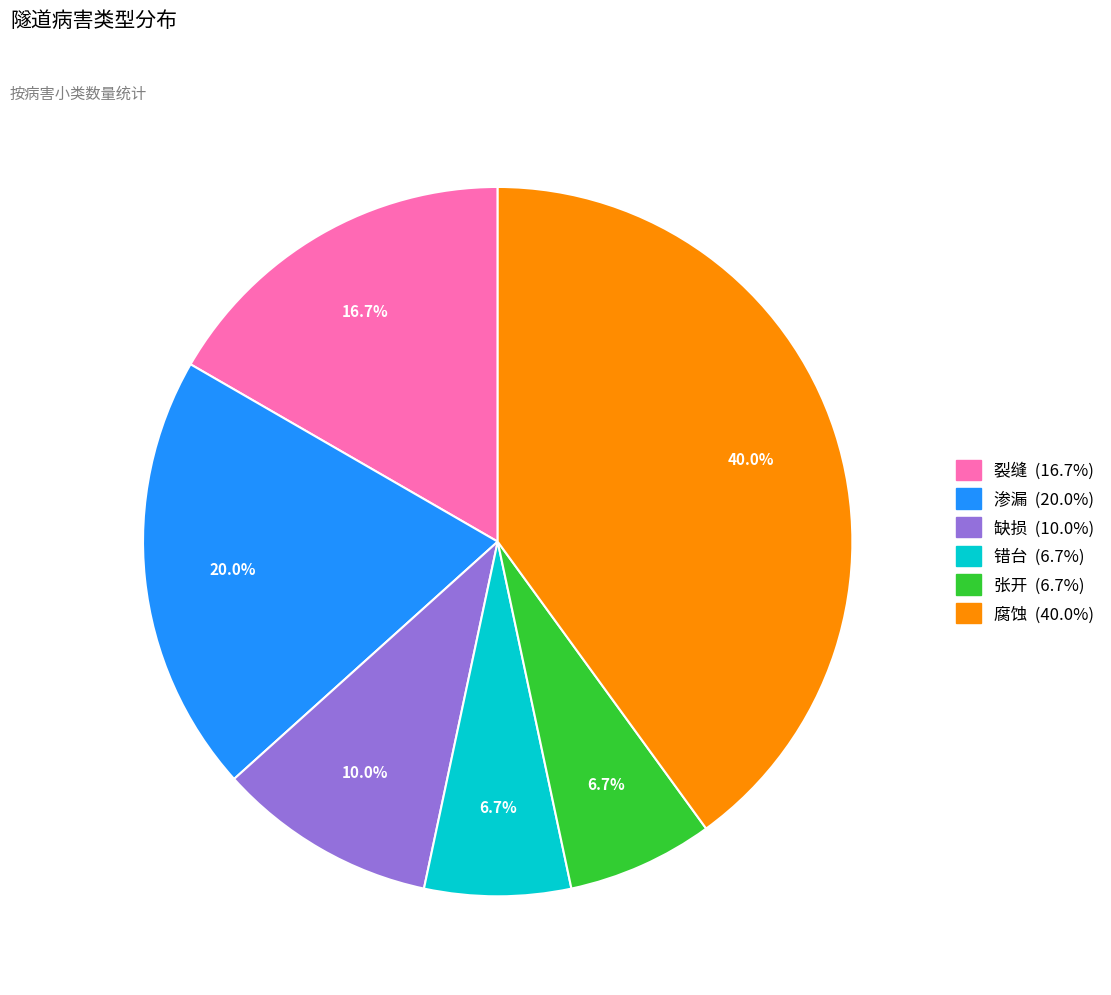

To the nearest percent, what portion does 渗漏 represent?

20%